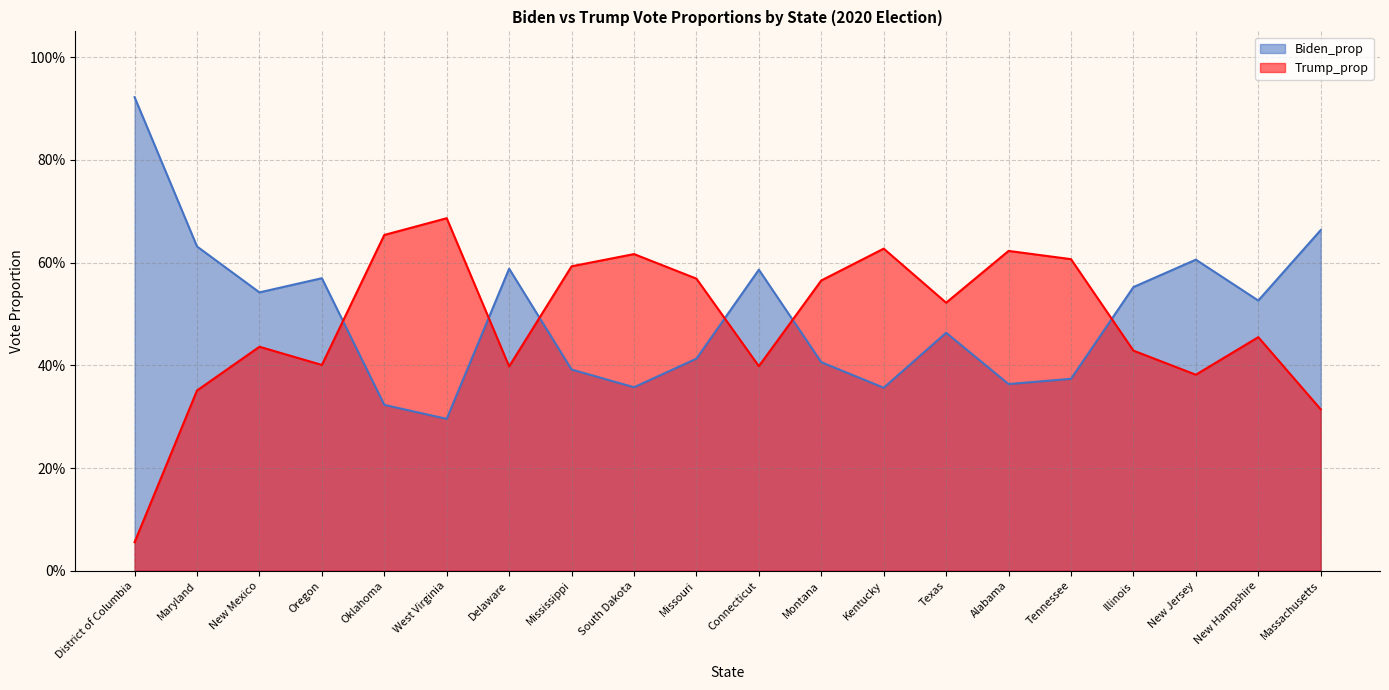

What is the difference between the second highest and minimum values in the Biden_prop series?

0.4